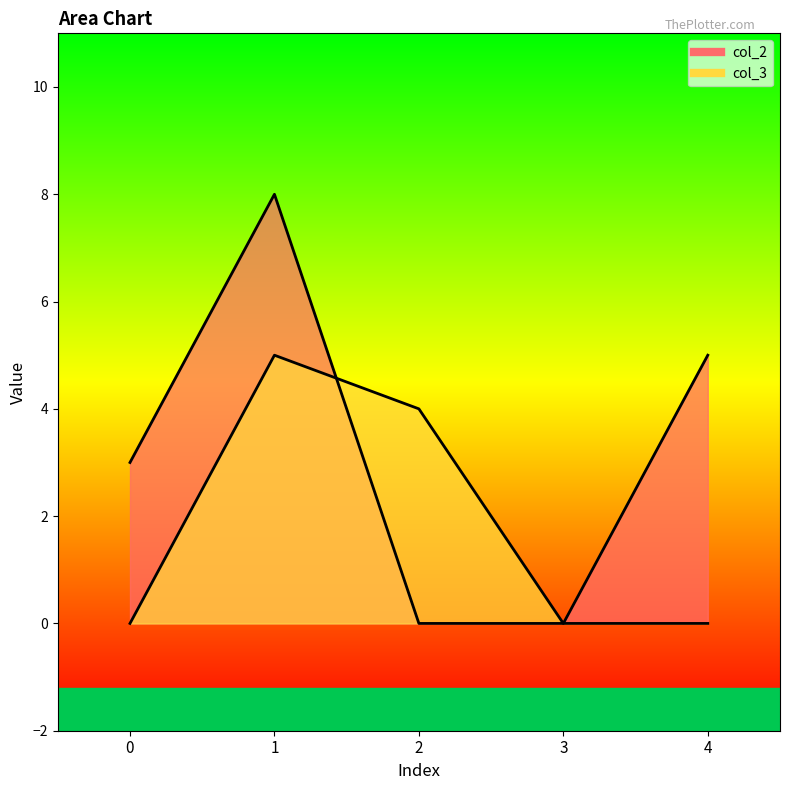

List the labels in order of col_2 value, smallest first.

2, 3, 0, 4, 1